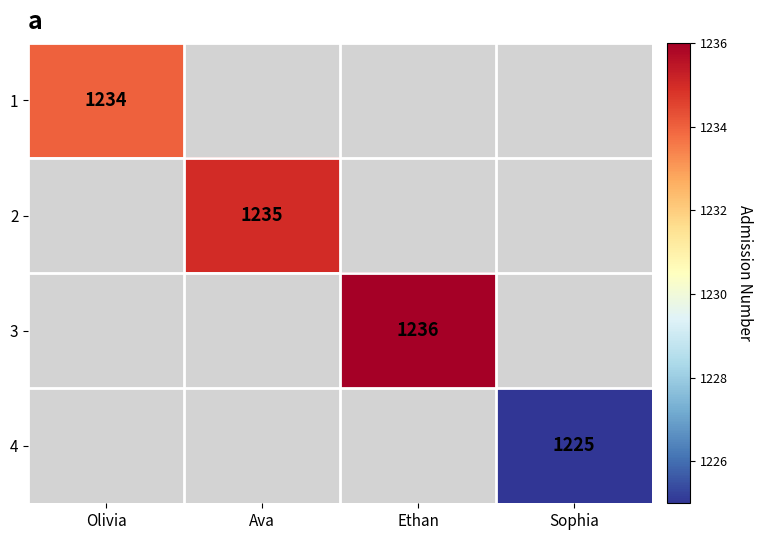

How many distinct data groups are displayed?

4